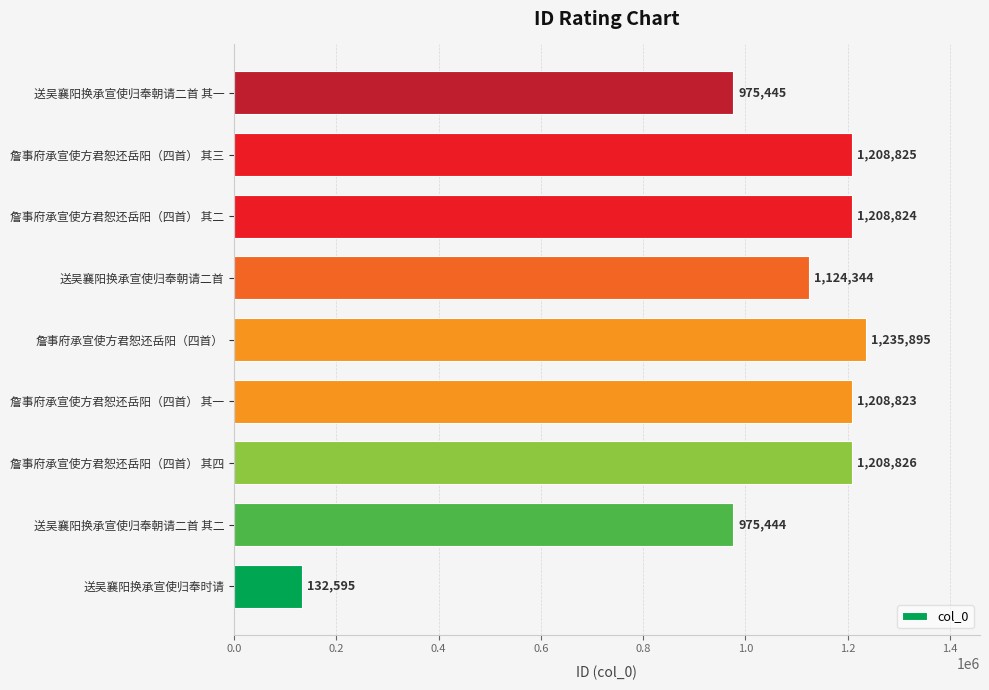

What is the change in value from 送吴襄阳换承宣使归奉时请 to 詹事府承宣使方君恕还岳阳（四首） 其三?

+1076230